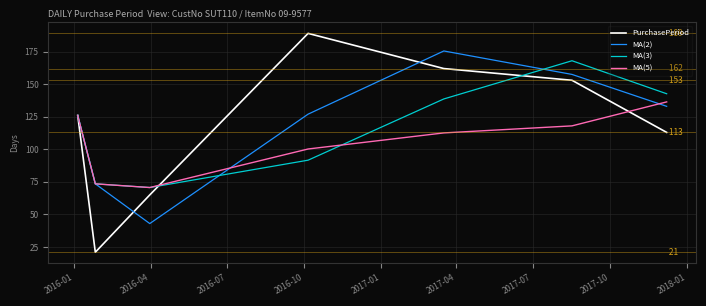

What is the smallest value displayed?

21.0